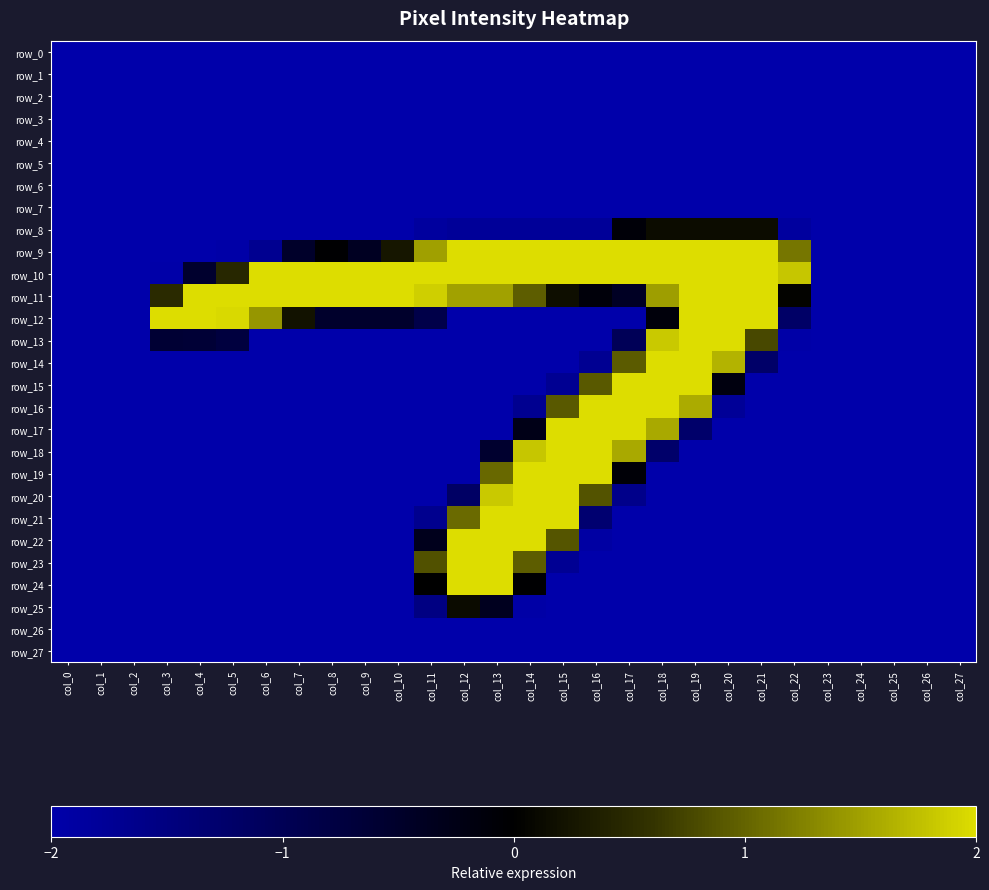

Which has a higher value, col_4 or col_8?

col_4